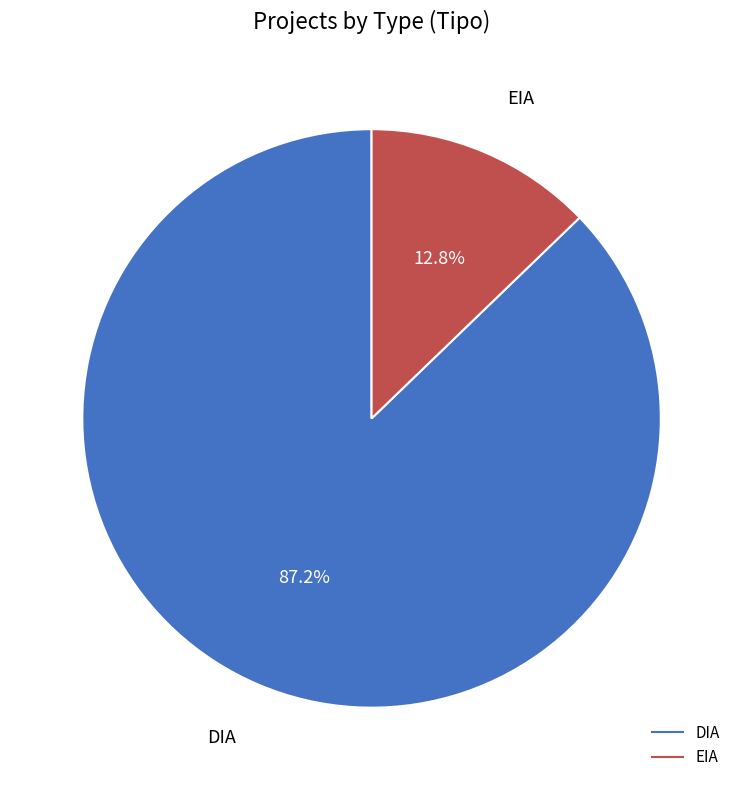

Which category accounts for the majority?

DIA